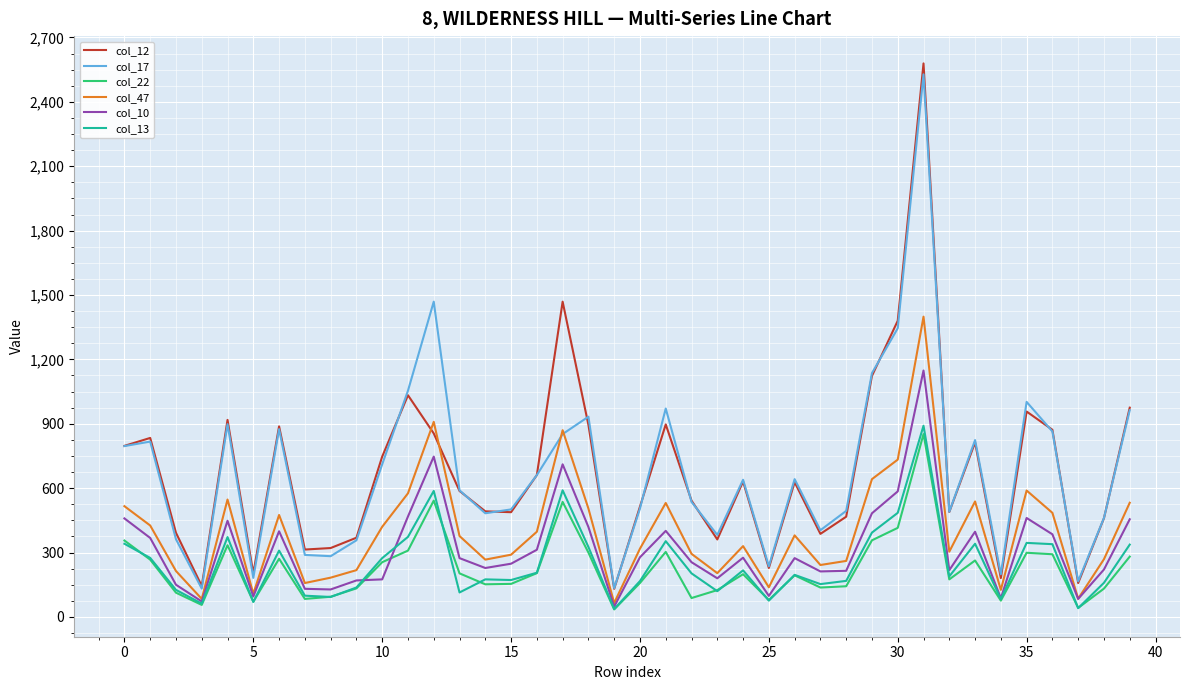

True or false: col_17 and col_10 cross at least once.

False